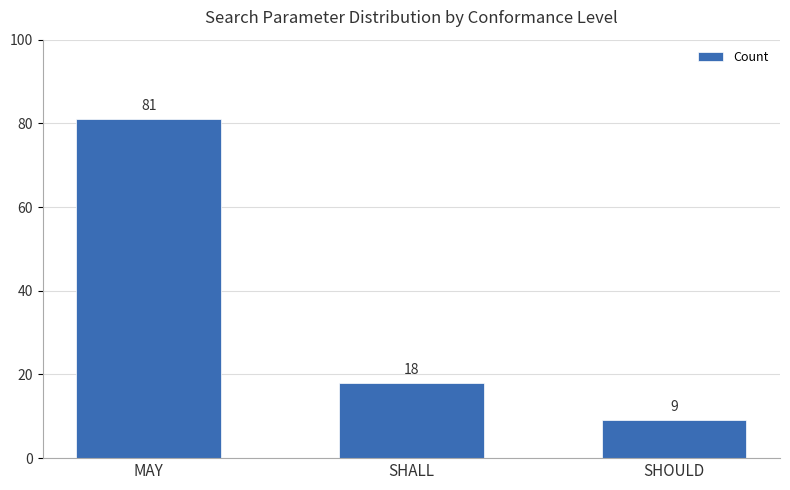

What is the maximum value shown in the chart?

81